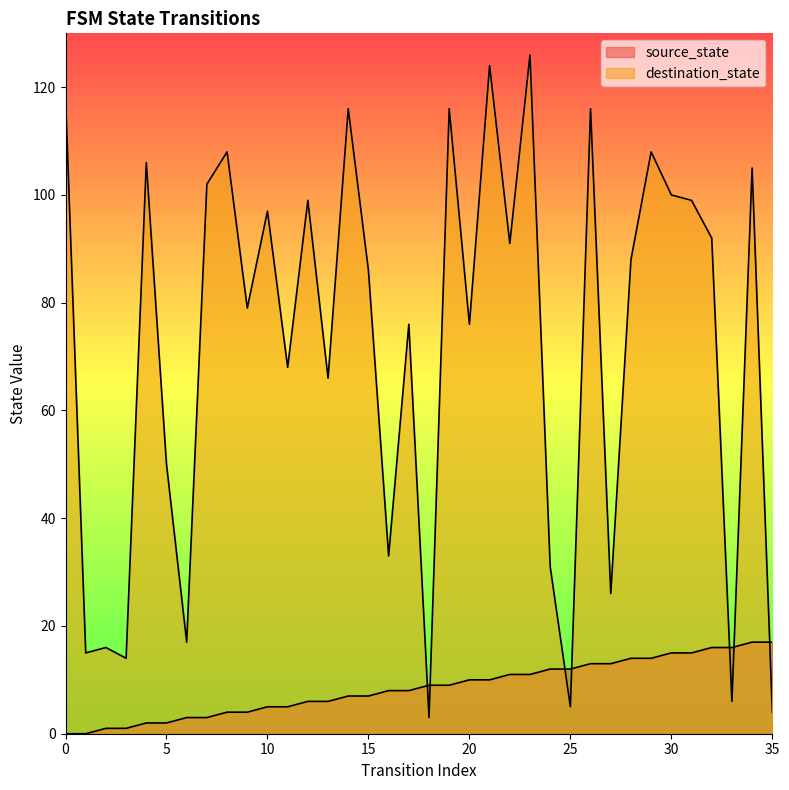

True or false: destination_state has more than 2 points higher than both neighbors.

True